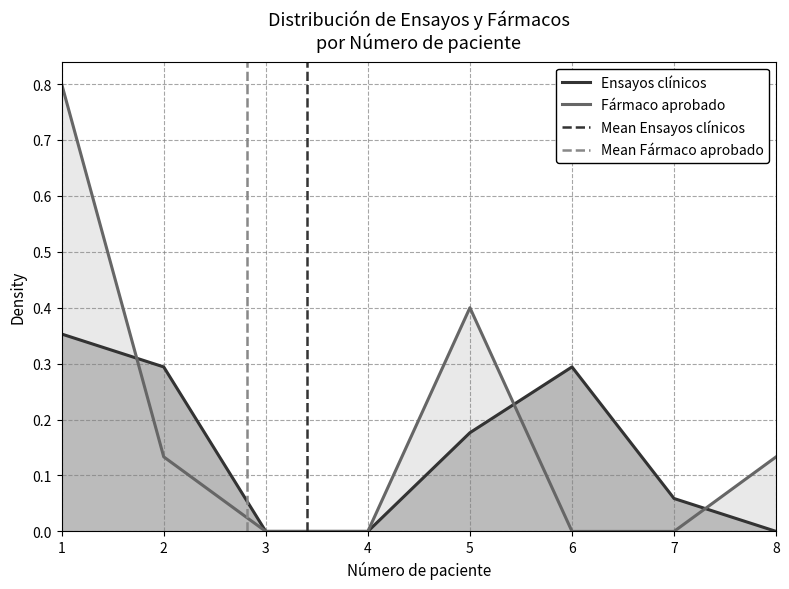

Reading left to right, transcribe all the data shown in this chart.

Ensayos clínicos: 0.4	0.3	0.0	0.0	0.2	0.3	0.1	0.0
Fármaco aprobado: 0.8	0.1	0.0	0.0	0.4	0.0	0.0	0.1